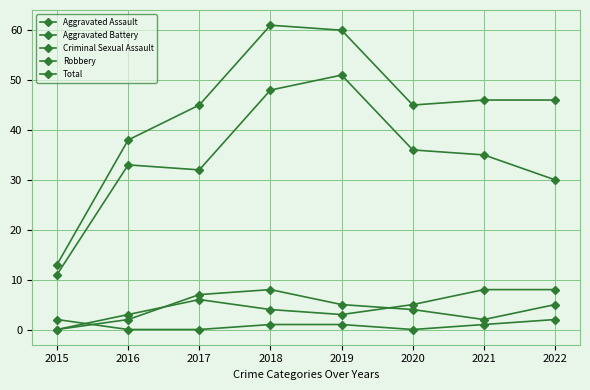

At which label does Aggravated Battery first exceed 5?

2017